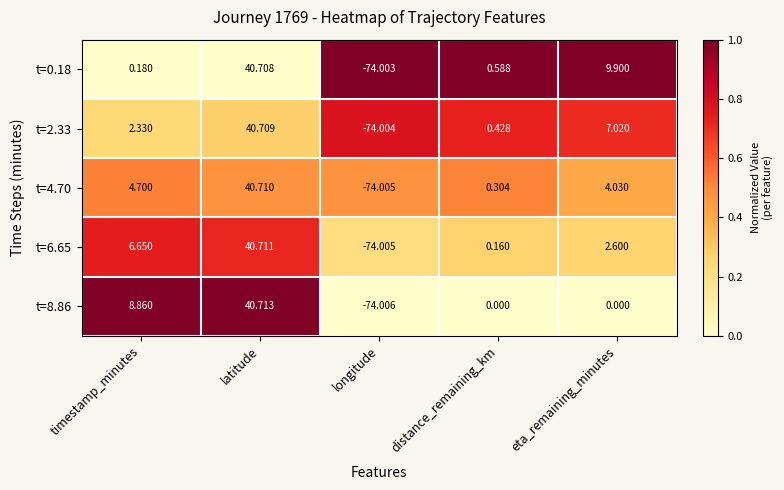

Which category has the highest value in the t=8.86 series?

latitude